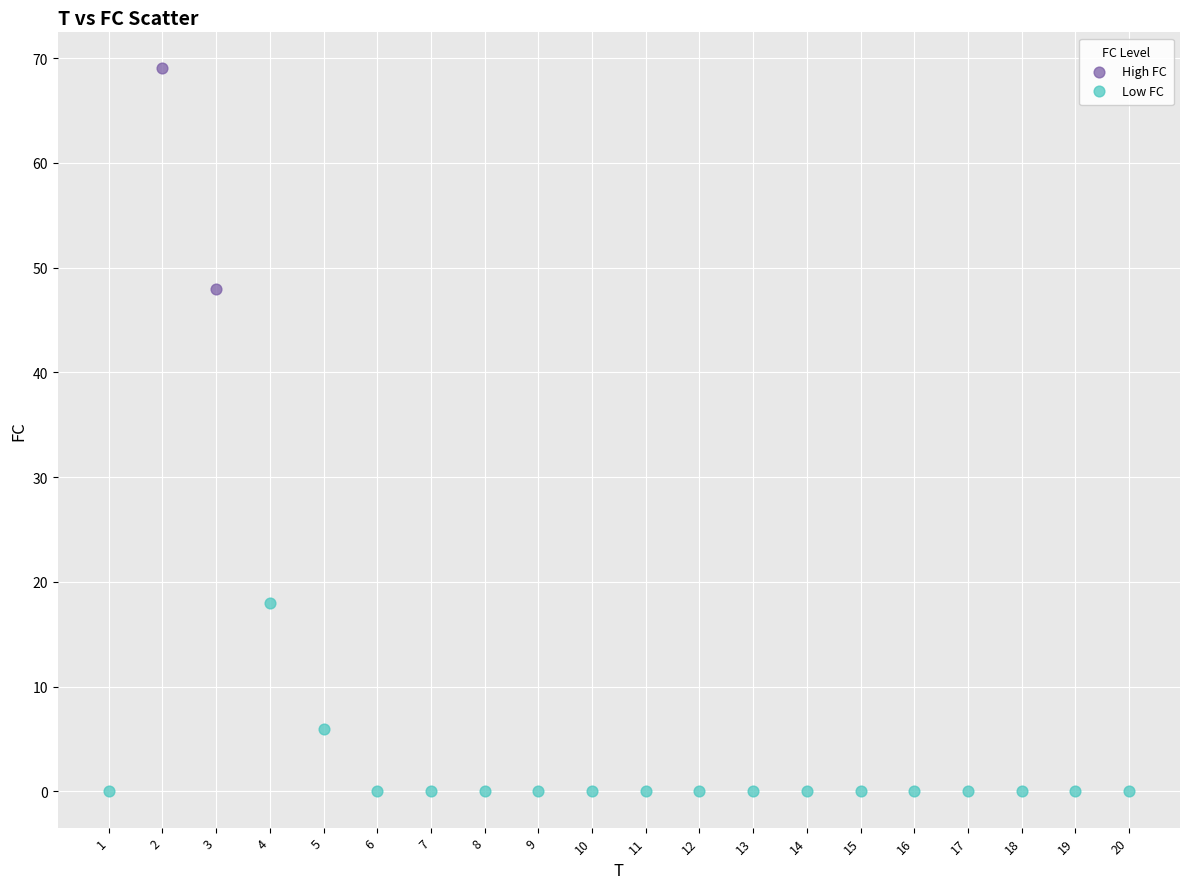

What are all the series names shown in the legend?

High FC, Low FC